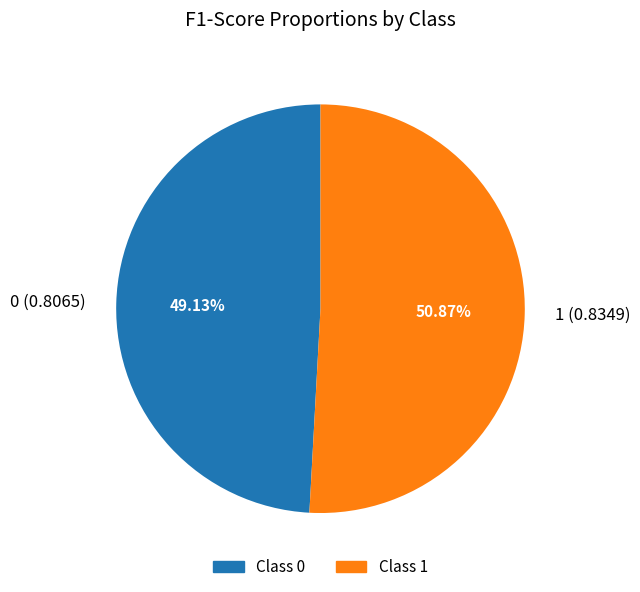

How many segments does this pie chart have?

2